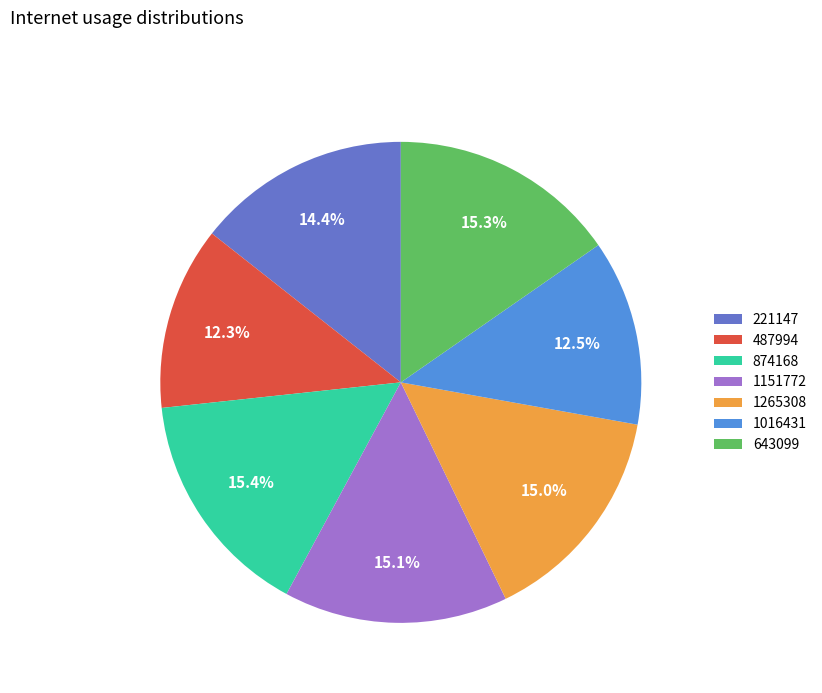

To the nearest percent, what is the average slice percentage?

14%